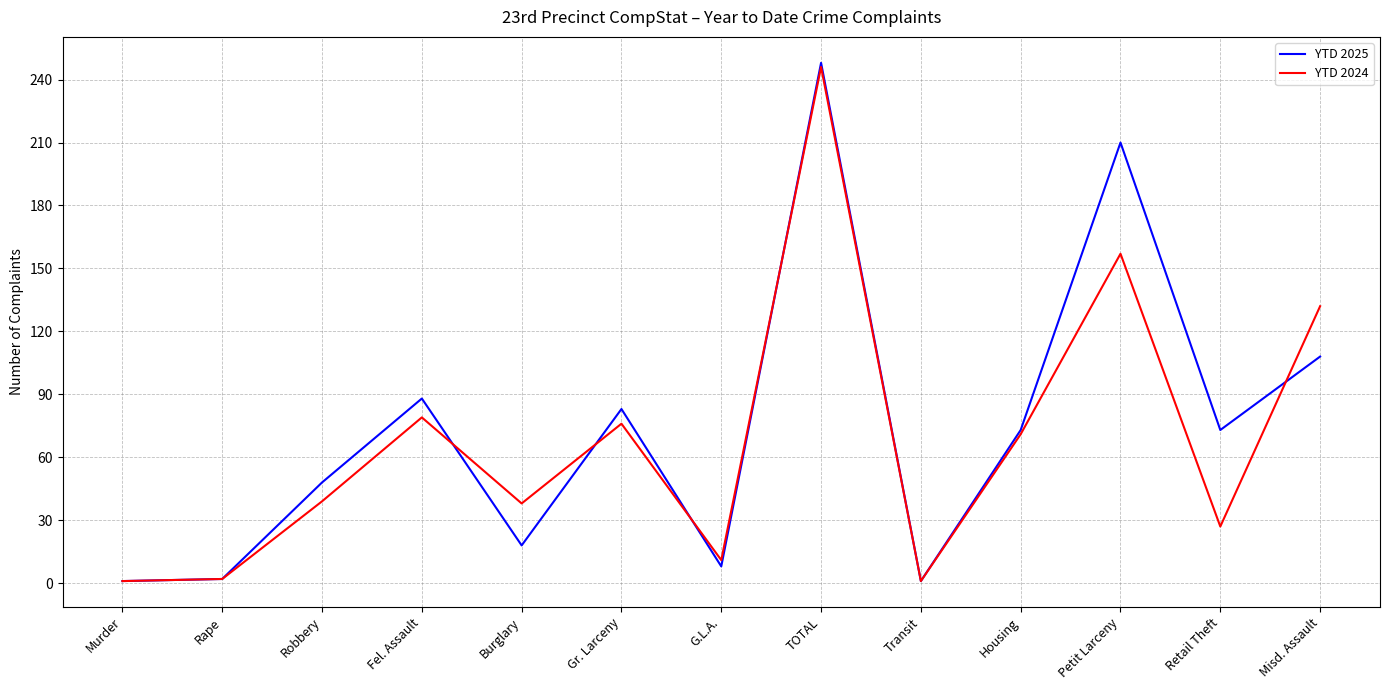

Rank the series at Petit Larceny from lowest to highest value.

YTD 2024, YTD 2025